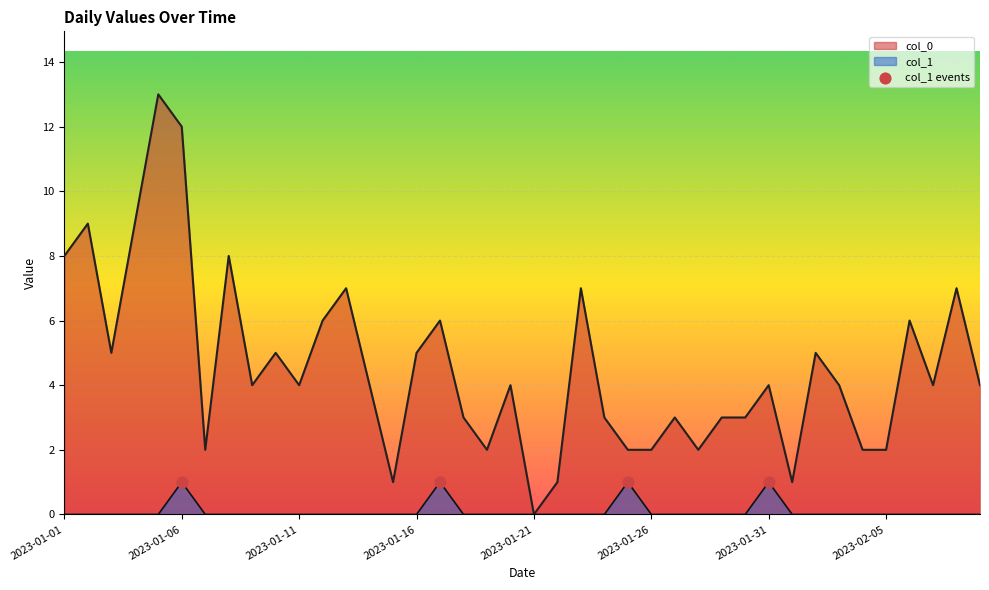

At how many categories does at least one series exceed 3?

24